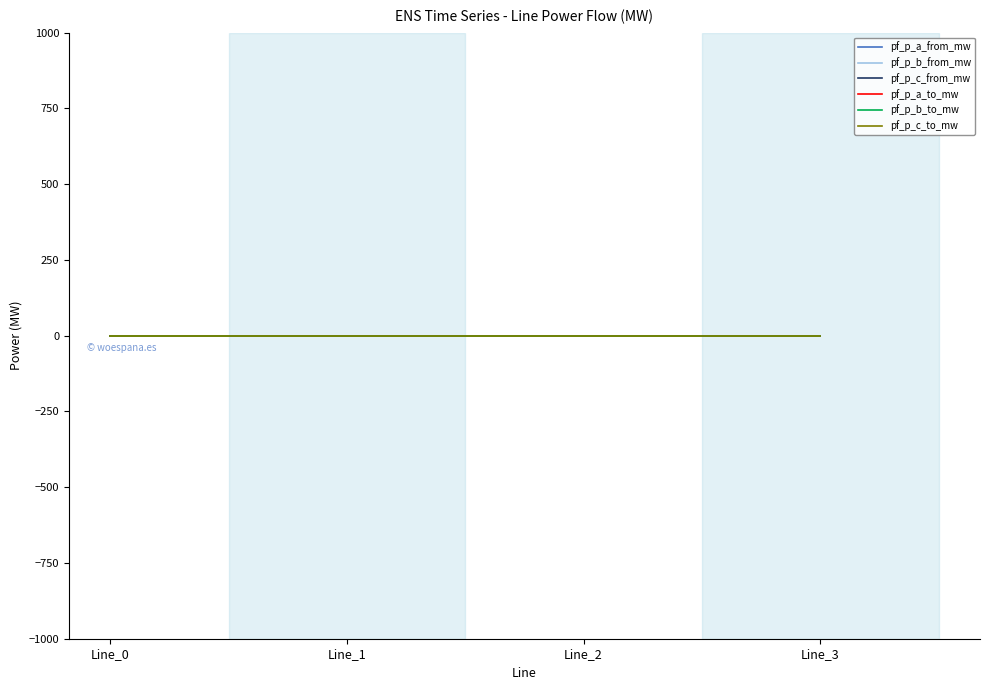

The value of pf_p_c_from_mw at Line_3 is 0.0. True or false?

False